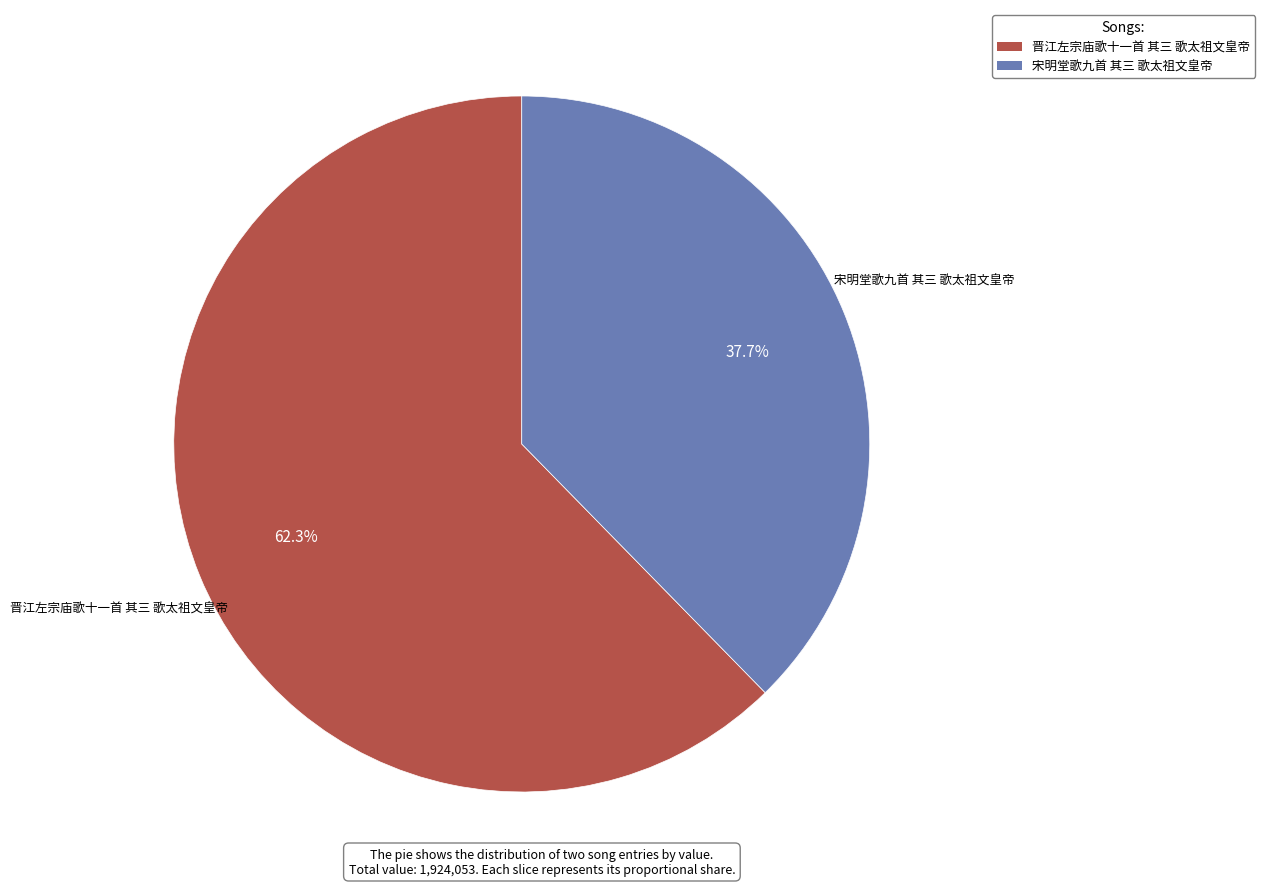

How many slices are in this pie chart?

2